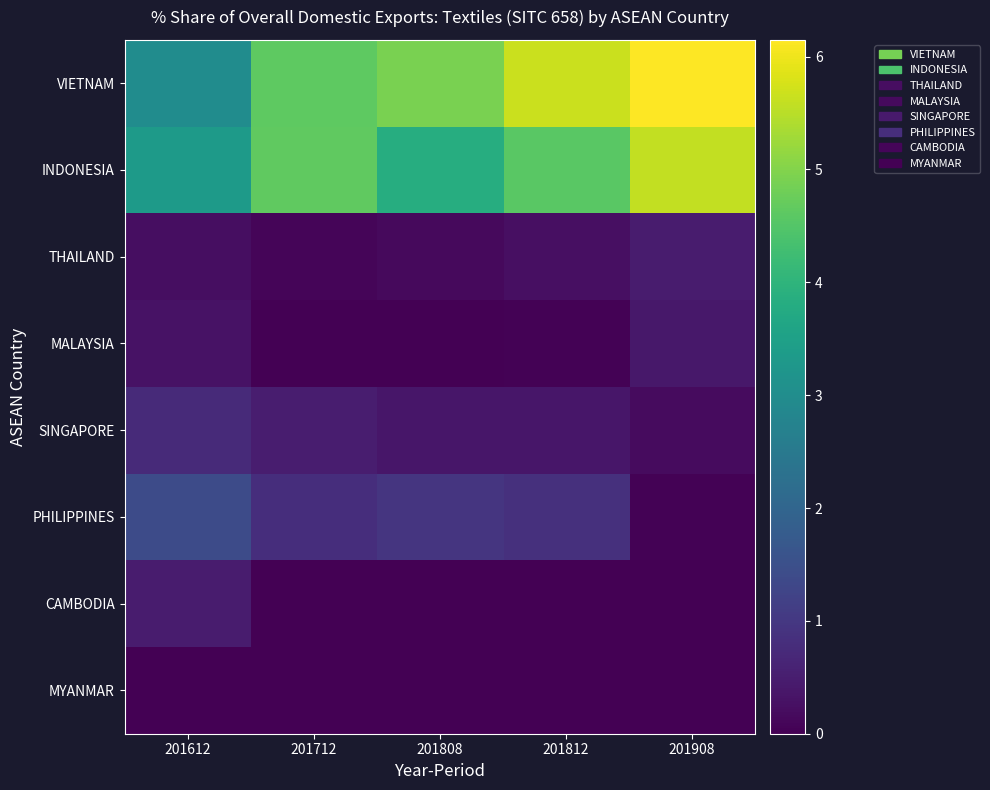

How many categories are shown in the chart?

5